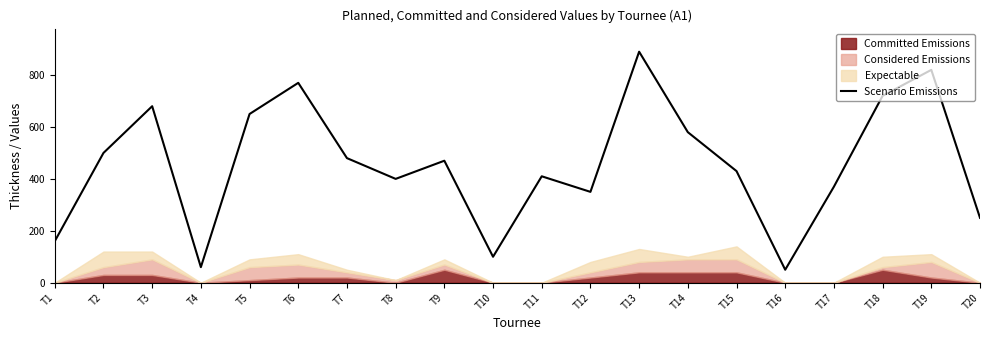

What is the sum of the values at T16 and T5?

700